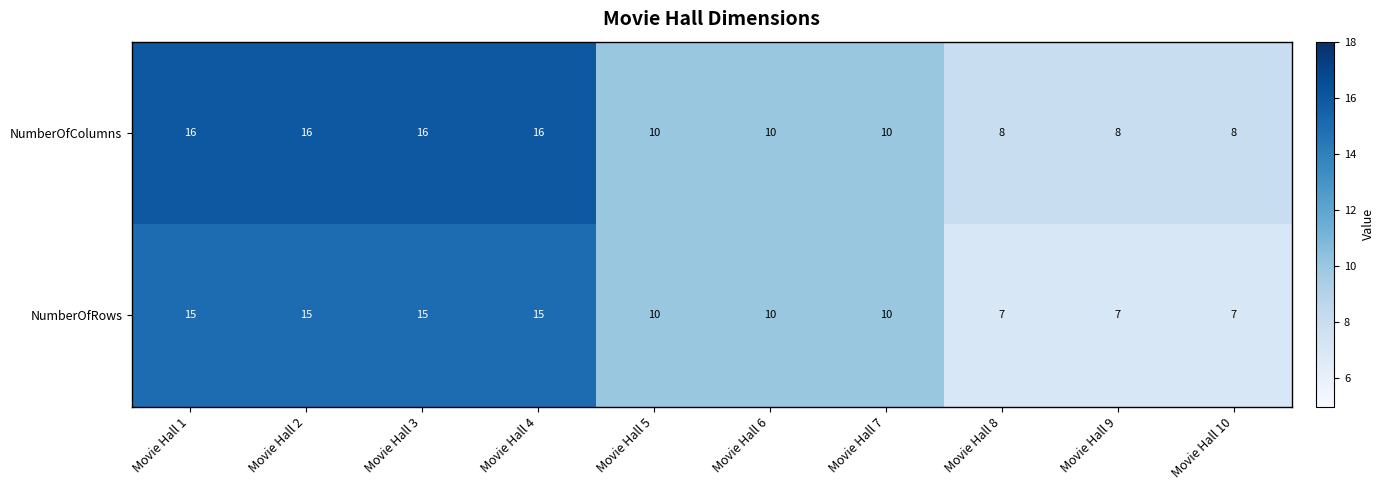

What is the difference between the maximum and second lowest values in the NumberOfRows series?

8